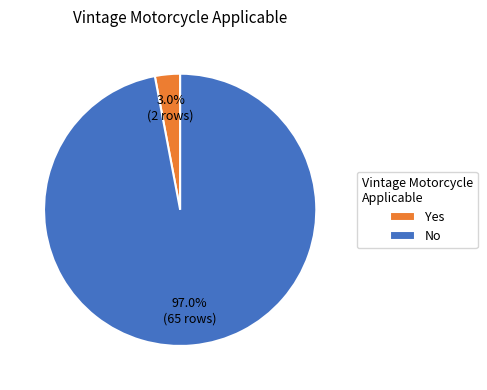

Does No account for over 50% of the chart?

Yes